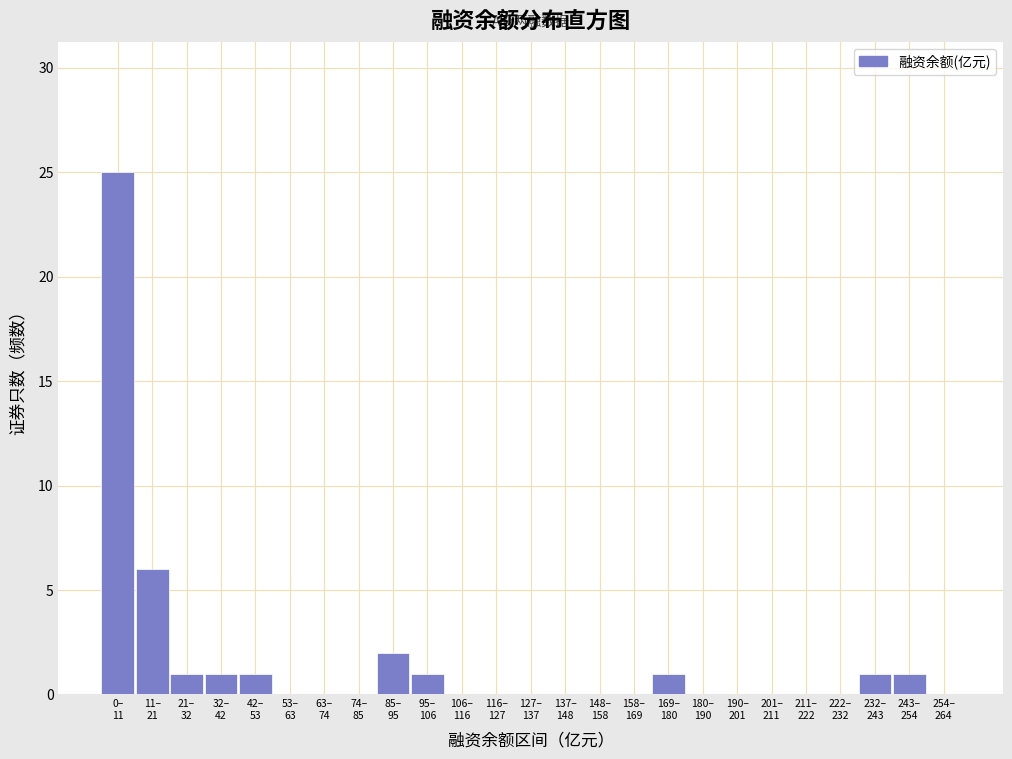

What is the maximum value shown in the chart?

25